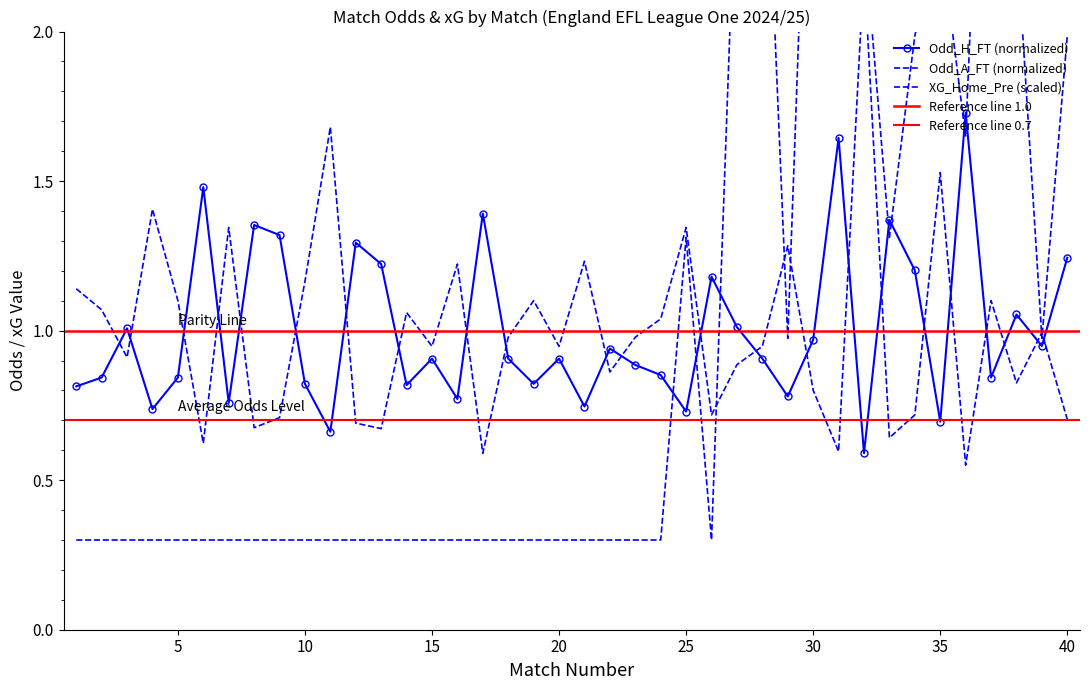

Count the number of categories in the chart.

40